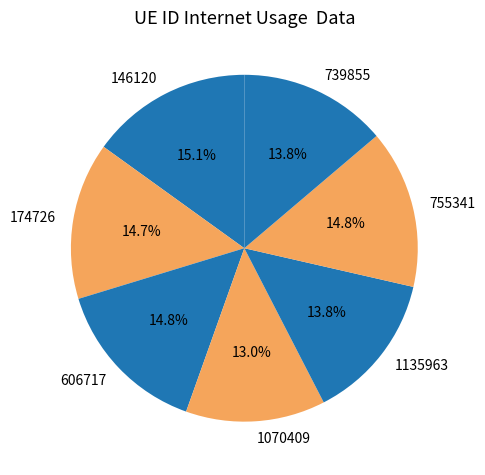

Approximately how many times larger is the value at 146120 compared to 1070409?

1.2